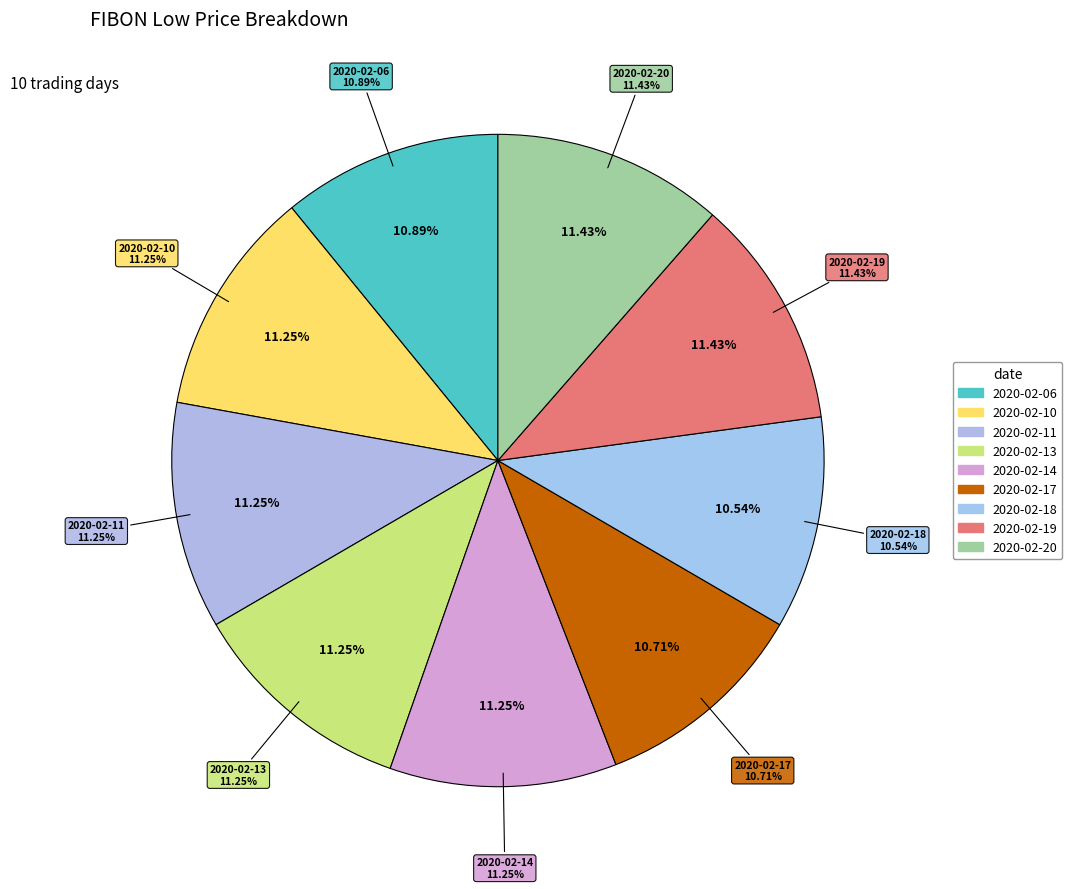

To the nearest percent, what is the average slice percentage?

11%